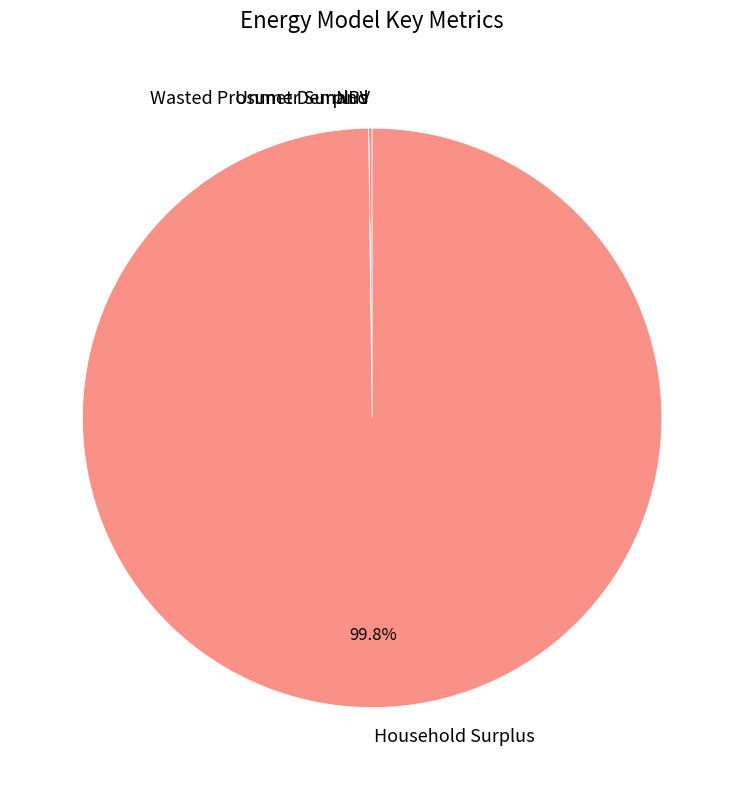

How much of the chart is everything except Household Surplus?

0.2%